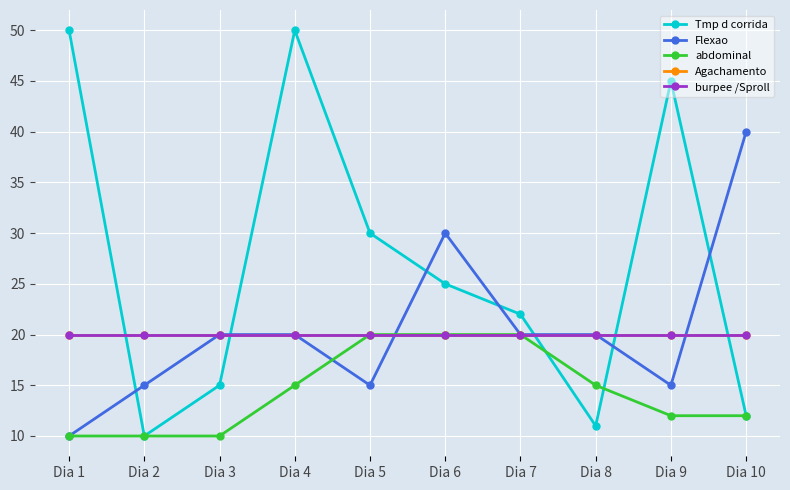

Is this an area chart (filled region under the line)?

No